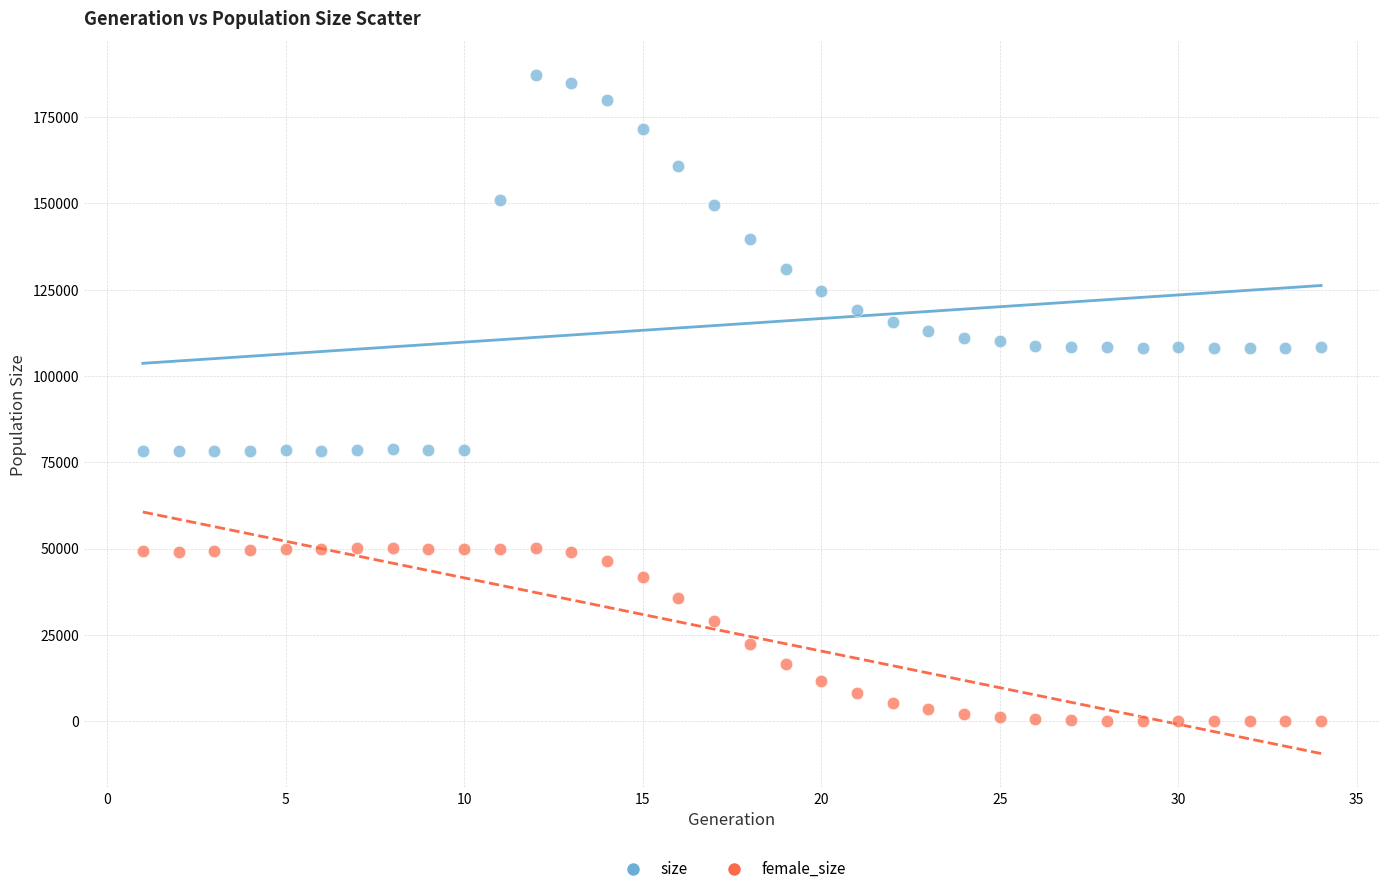

Which series contains the lowest Y value?

female_size